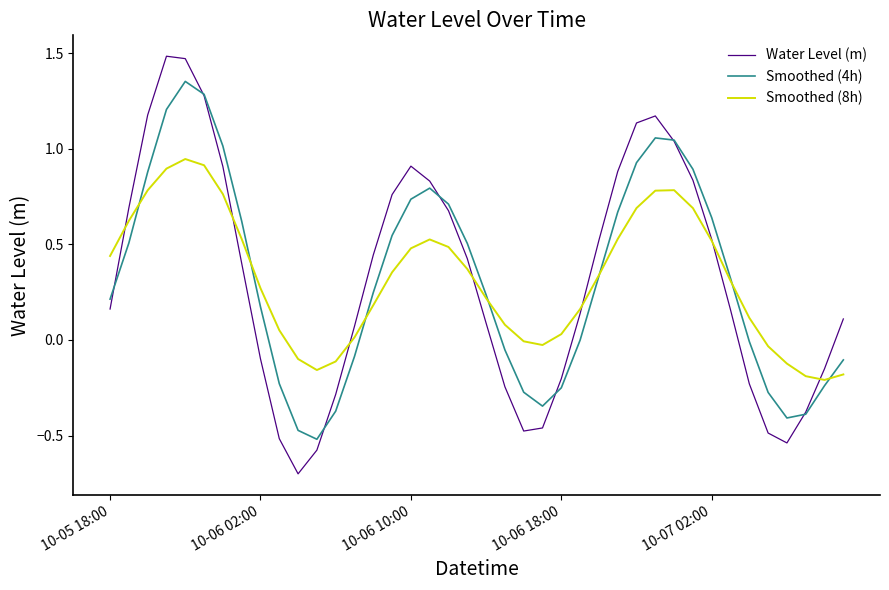

Which series has the widest spread of values?

Water Level (m)